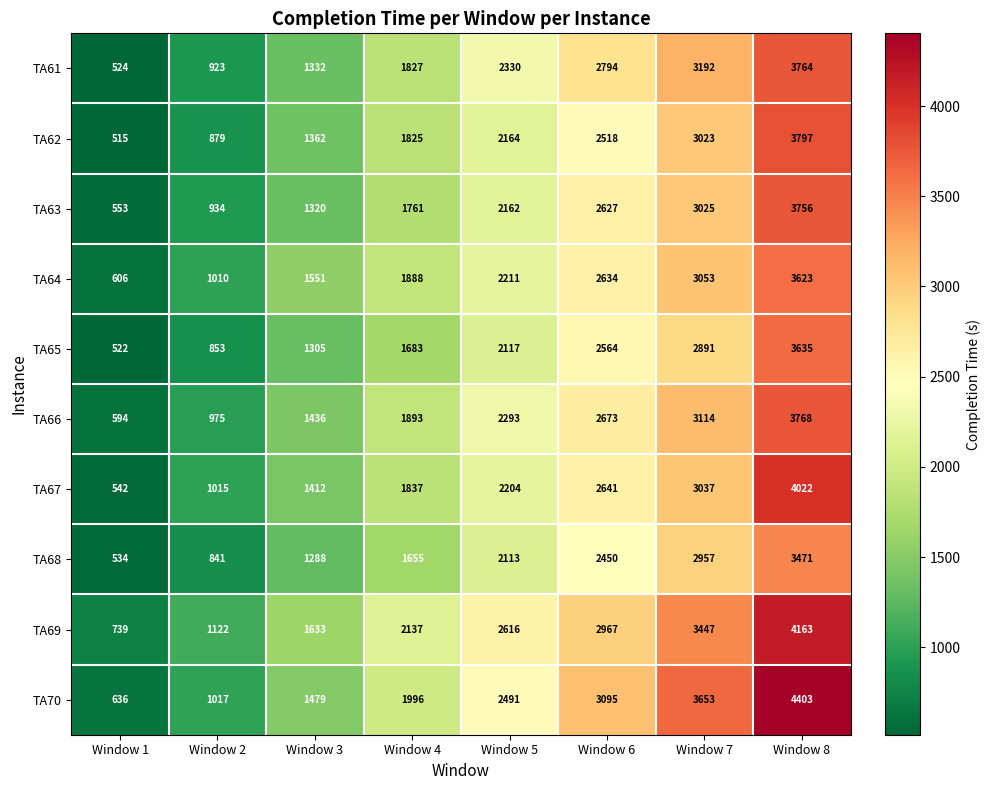

Which series has the largest total across all categories?

TA69